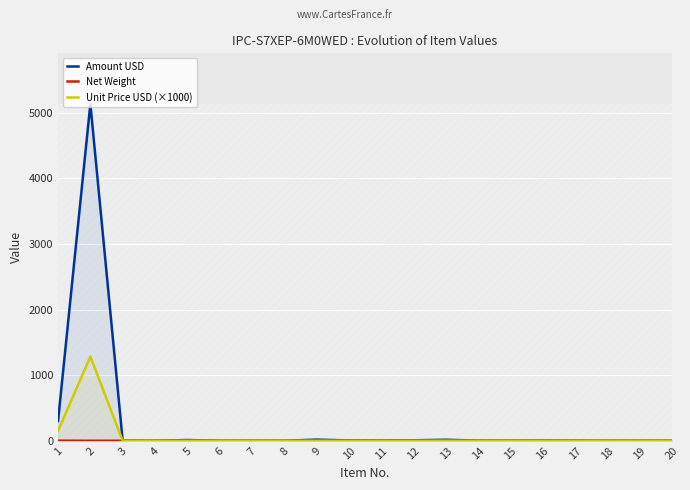

Does the chart display data point markers on the line(s)?

No